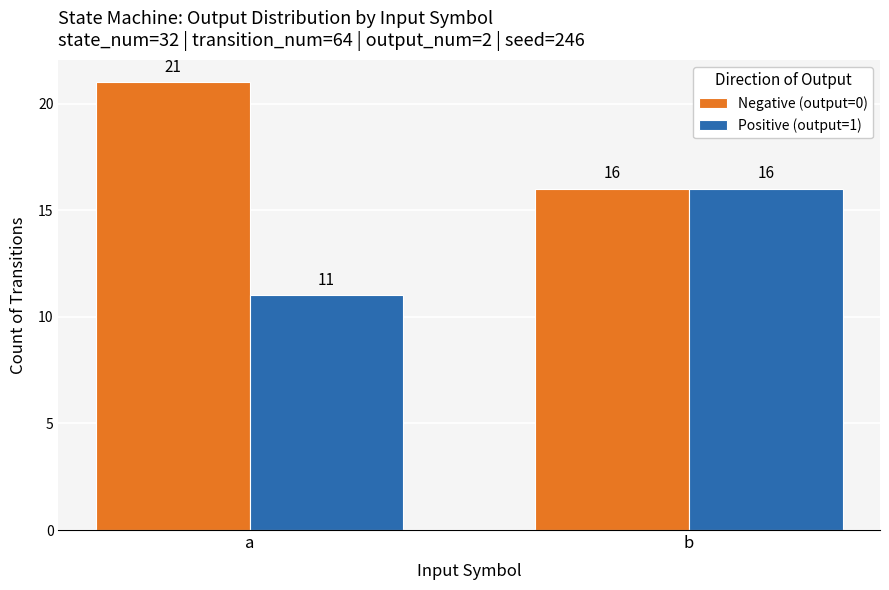

List the labels in order of Negative (output=0) value, smallest first.

b, a